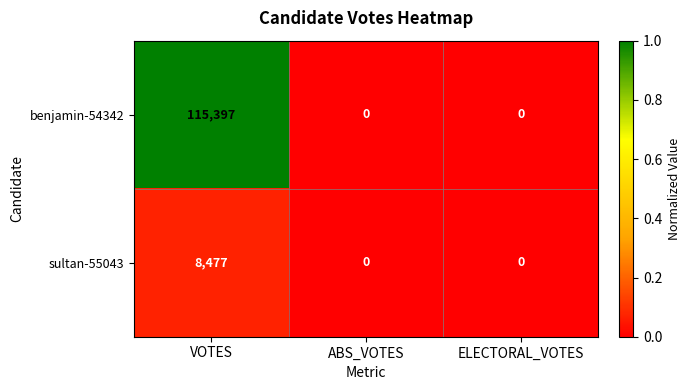

Which series has the largest total across all categories?

benjamin-54342